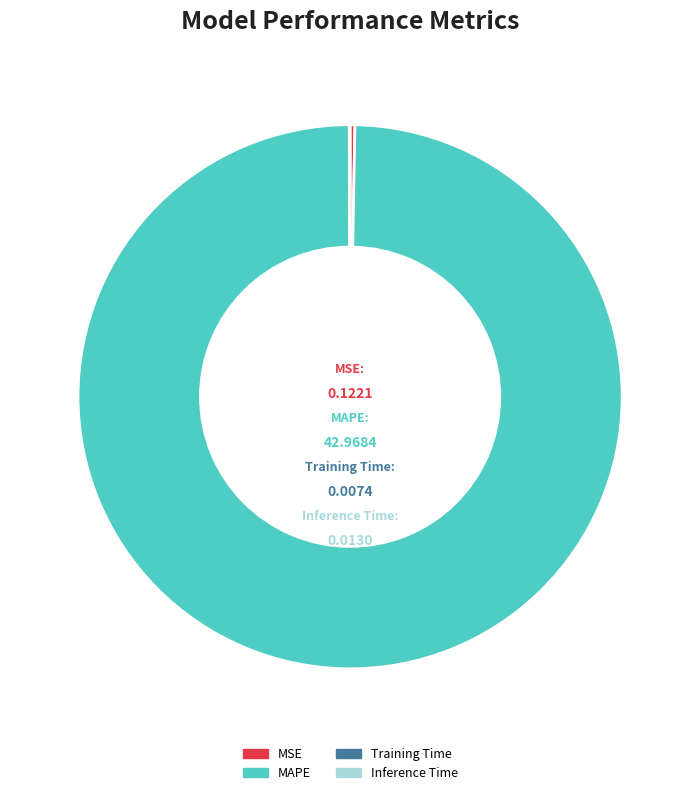

Is MAPE the majority of the pie?

Yes